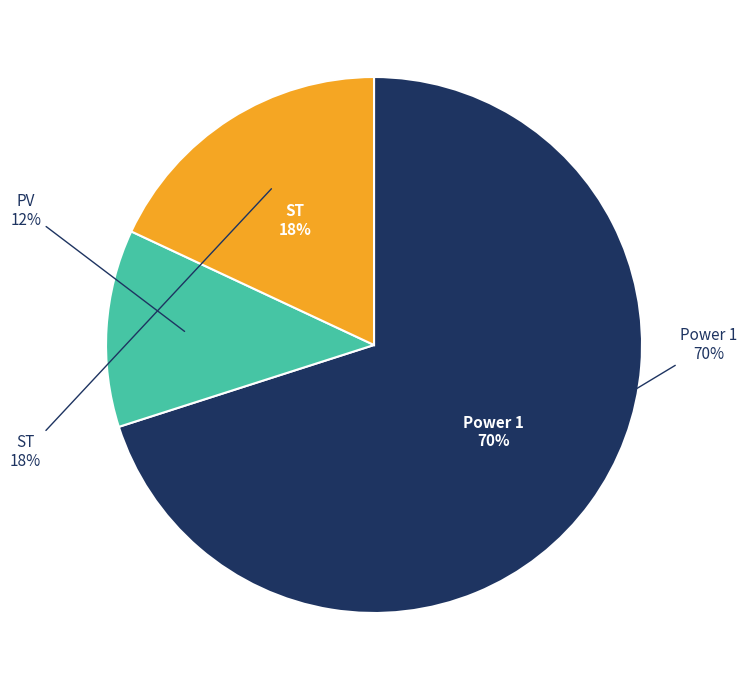

To the nearest percent, what is the average slice percentage?

33%